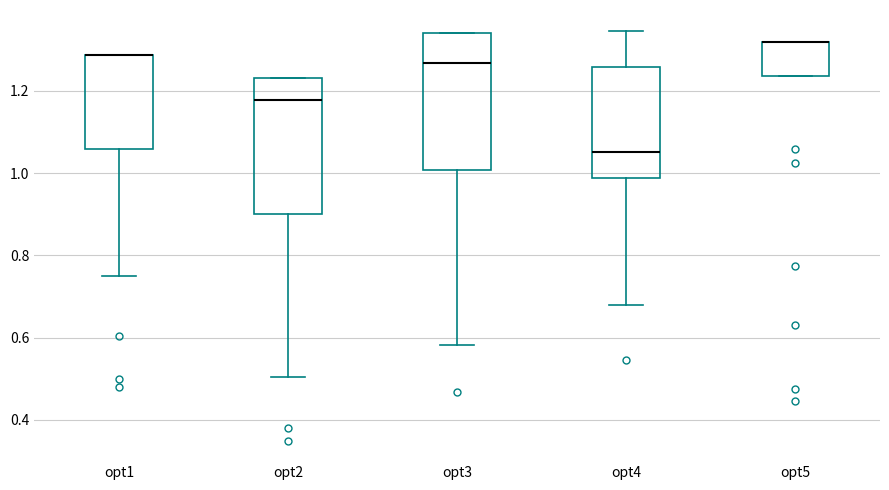

Reading left to right, read every box against the y-axis: the position of its median line, the range the box covers, and the ends of its whiskers. The values are not printed on the chart, so give them approximately, as read against the axis.

opt1: median 1.28 (drawn on the box's upper edge), box 1.06 to 1.28, whiskers 0.74 to 1.28
opt2: median 1.18, box 0.90 to 1.24, whiskers 0.50 to 1.24
opt3: median 1.26, box 1.00 to 1.34, whiskers 0.58 to 1.34
opt4: median 1.06, box 0.98 to 1.26, whiskers 0.68 to 1.34
opt5: median 1.32 (drawn on the box's upper edge), box 1.24 to 1.32, whiskers 1.24 to 1.32